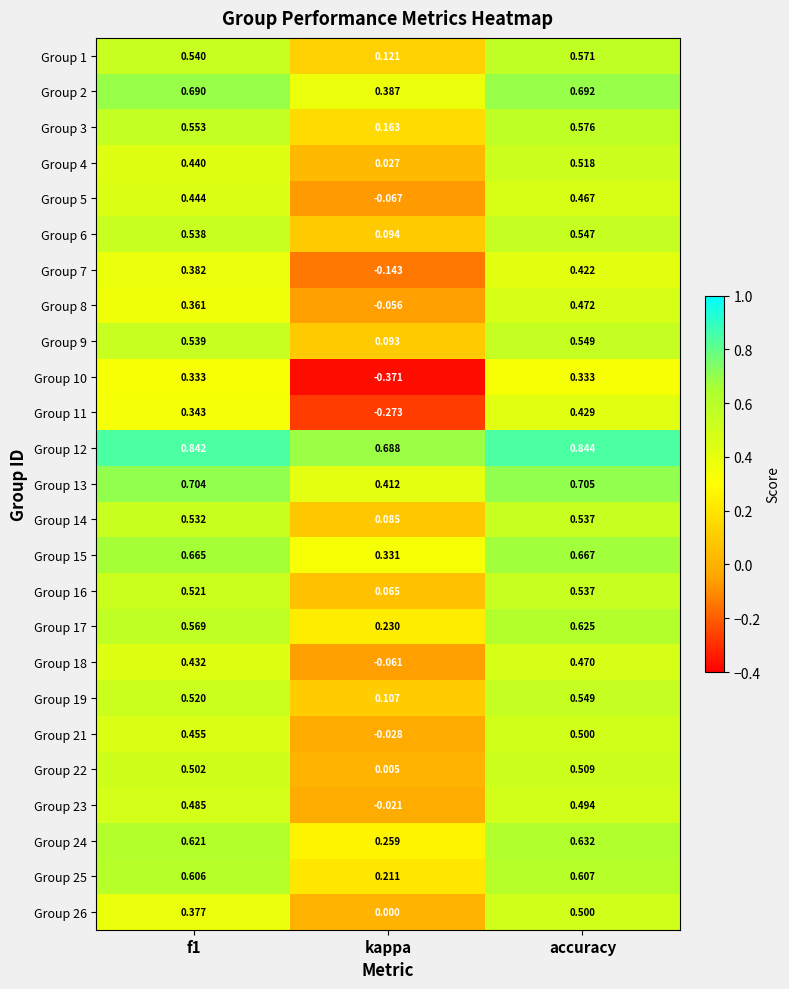

Which category has the lowest value across all series?

kappa